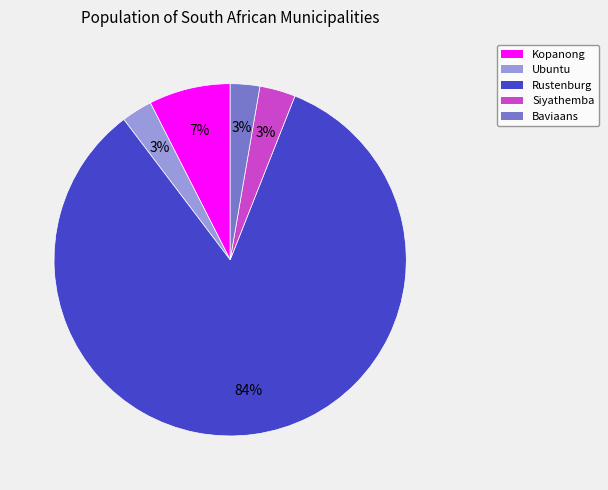

Does any single category account for the majority?

Yes